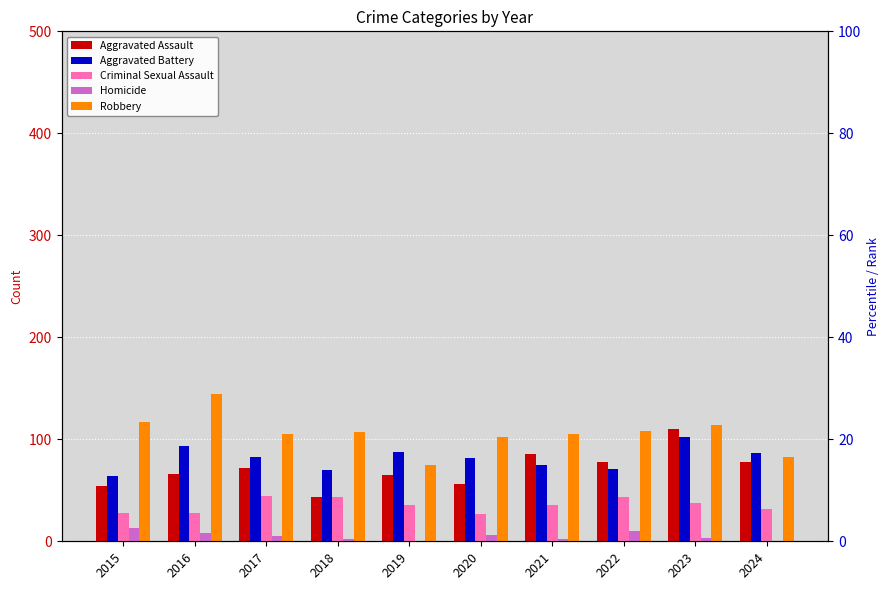

What are all the series names shown in the legend?

Aggravated Assault, Aggravated Battery, Criminal Sexual Assault, Homicide, Robbery